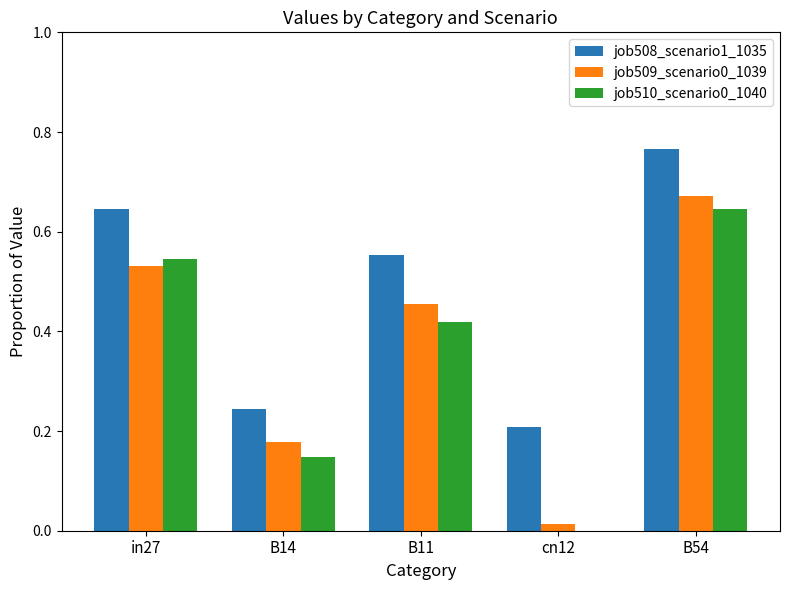

At which category is the sum across all series the highest?

B54